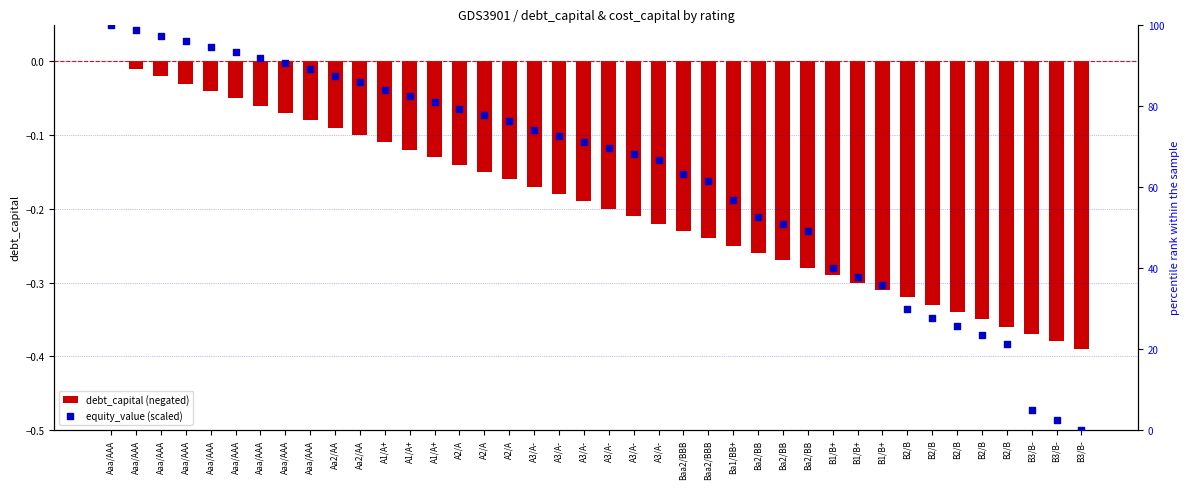

Which series reaches the minimum Y coordinate?

debt_capital (negated)